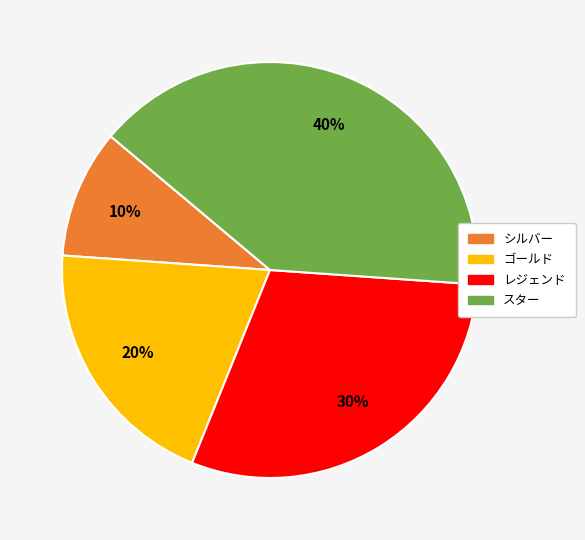

Which category has the biggest portion of the pie?

スター